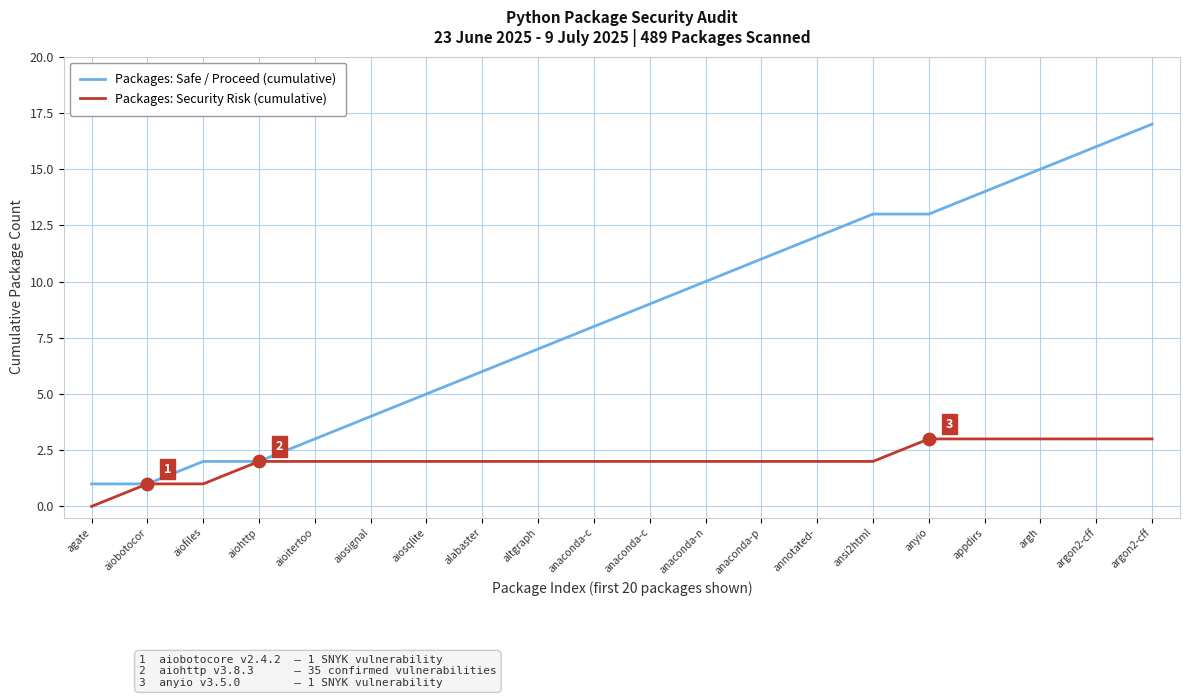

Is this an area chart (filled region under the line)?

No